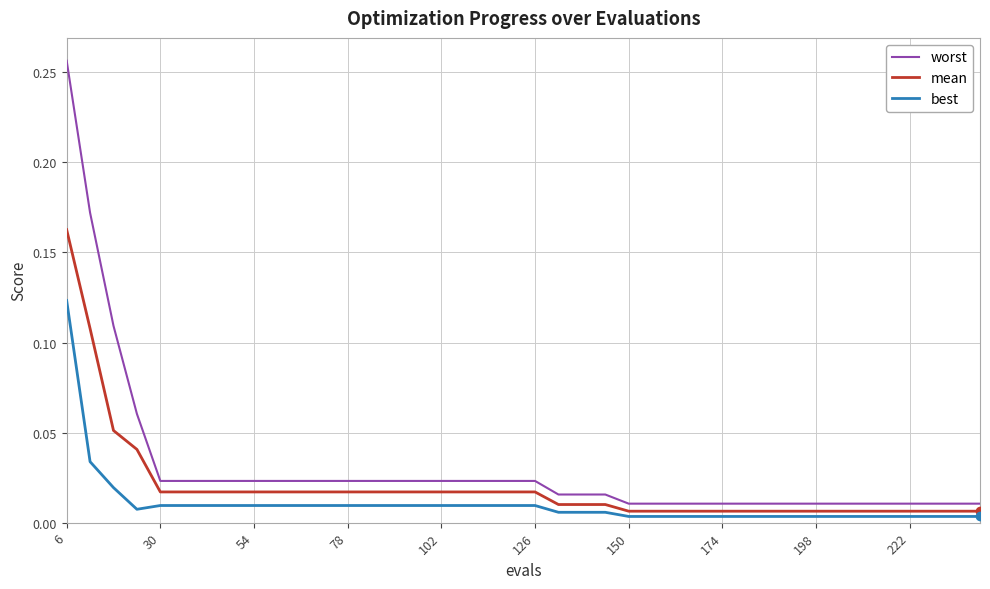

True or false: best and mean cross at least once.

False